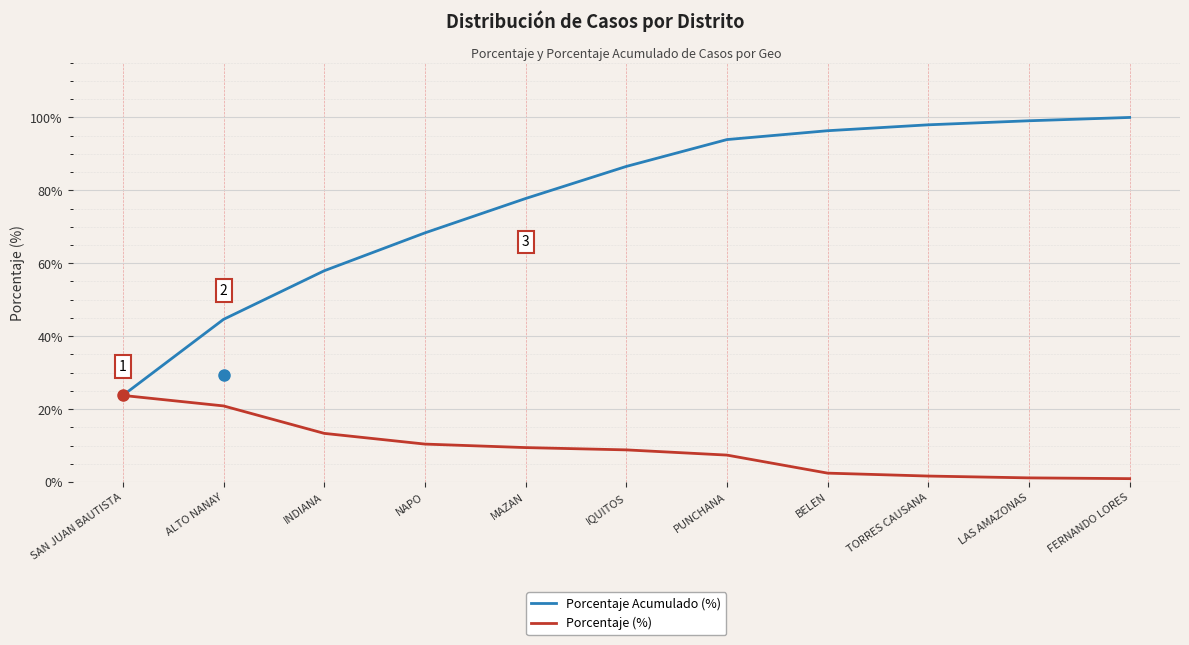

Is this an area chart (filled region under the line)?

No